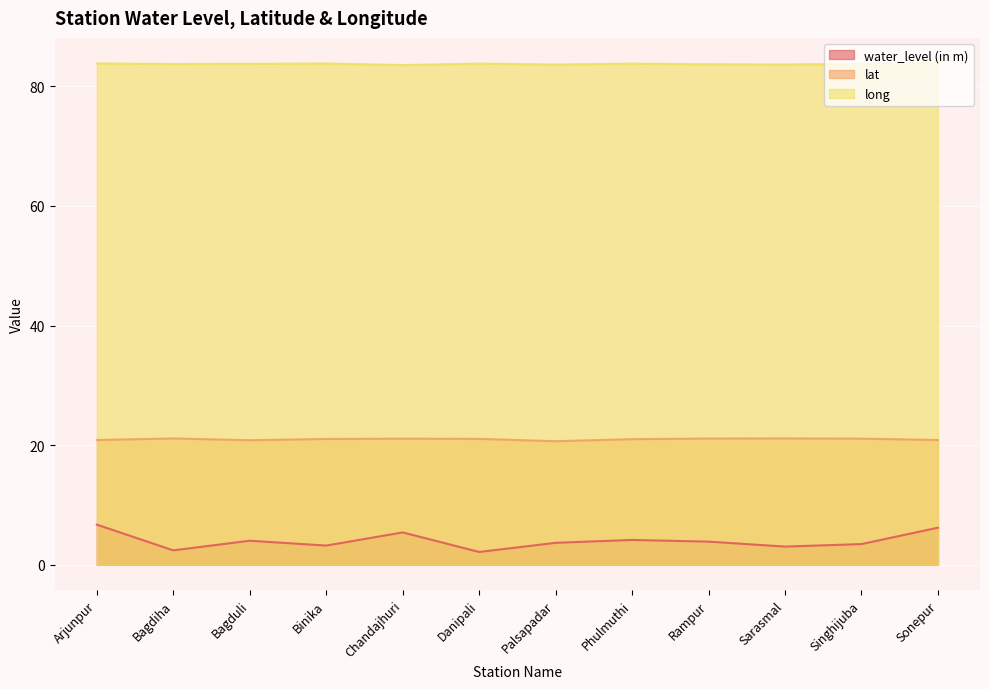

At which label is water_level (in m) closest to 4?

Bagduli